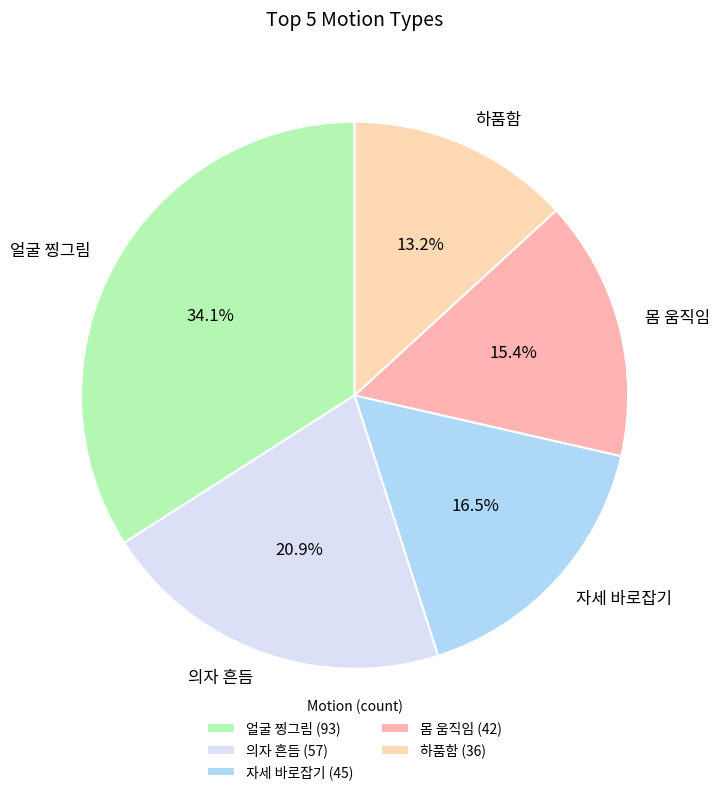

Which has a higher value, 몸 움직임 or 자세 바로잡기?

자세 바로잡기